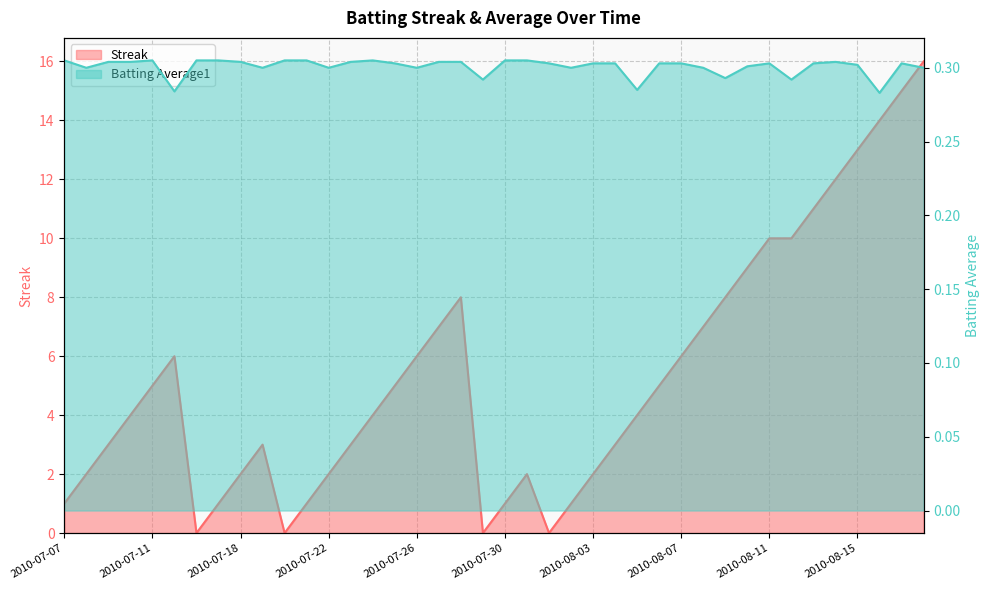

Read the Streak value at 2010-07-31.

2.0